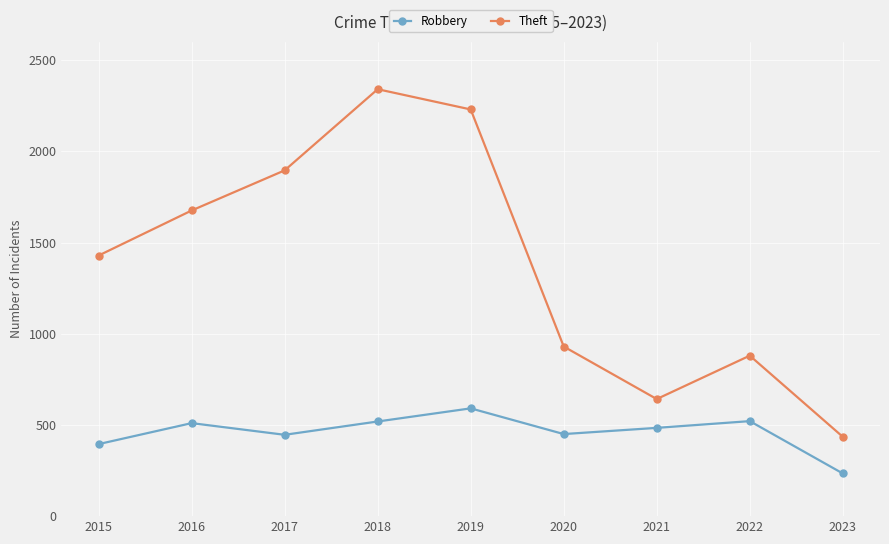

What is the difference between the maximum and minimum values in the Robbery series?

357